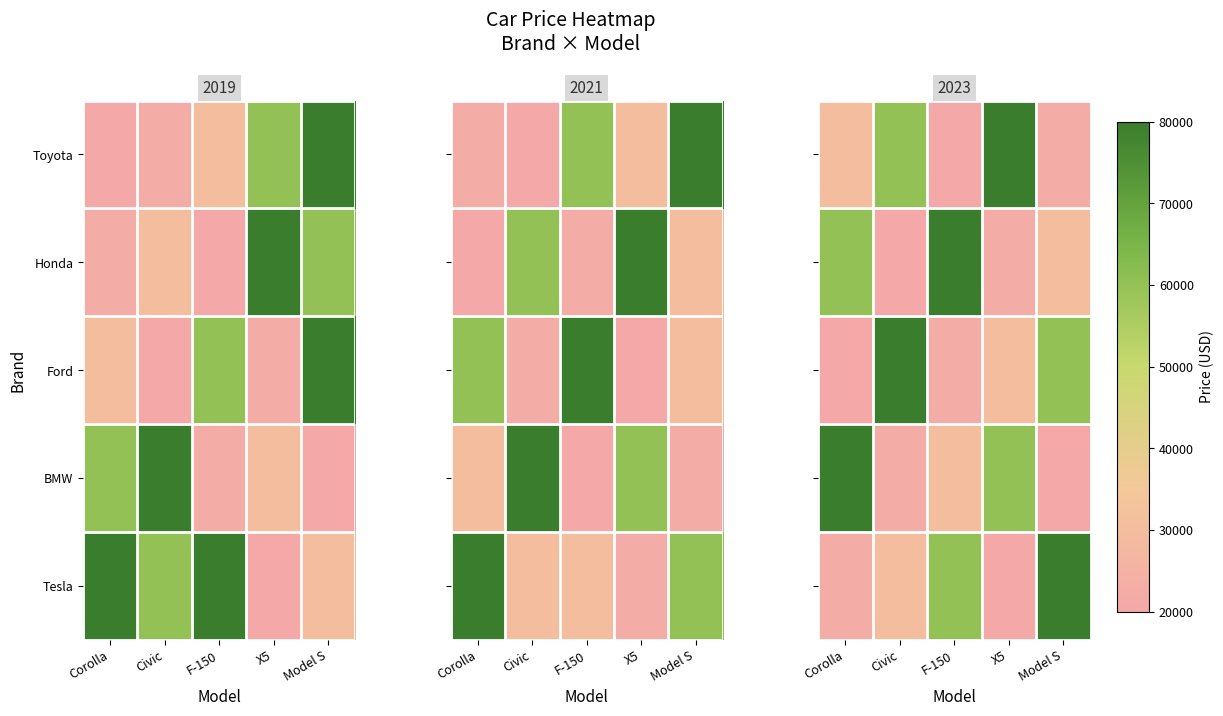

Which has a higher value, X5 or Civic?

X5